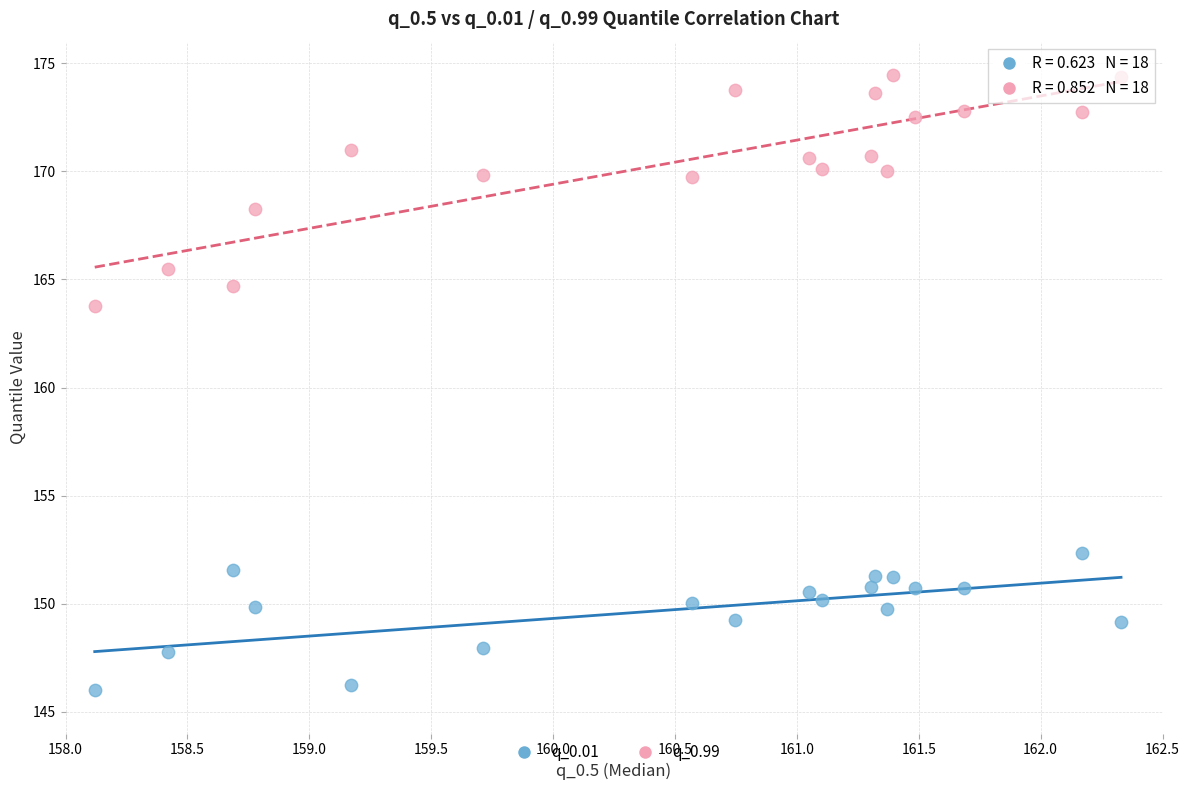

Across all data points, what is the range of Y values (max minus min)?

28.4